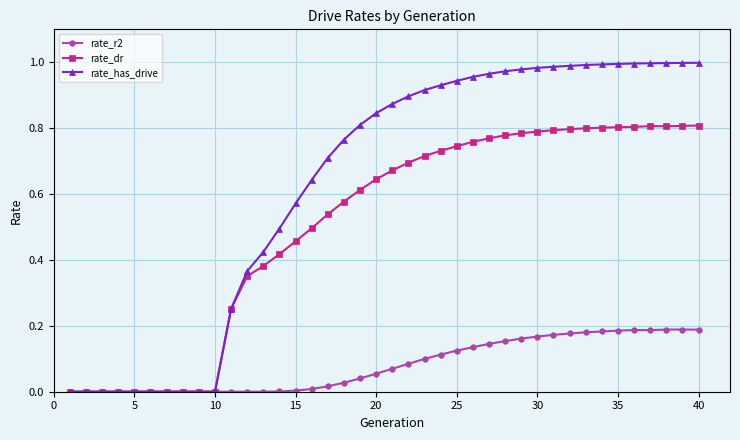

Which series has the largest total across all categories?

rate_has_drive